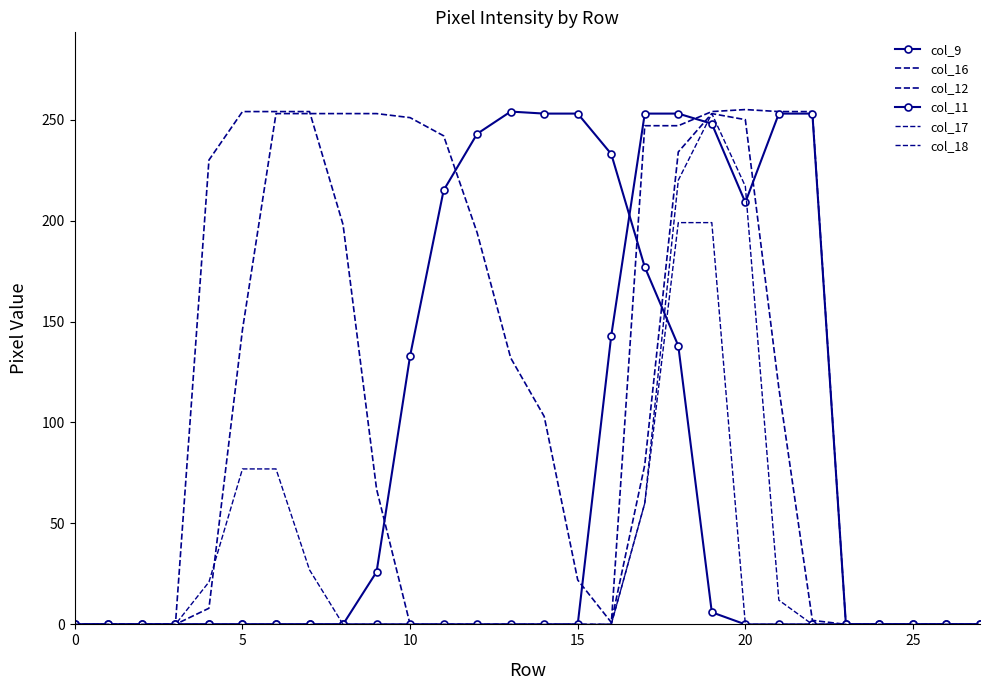

What is the label of the 20th point from the right?

8